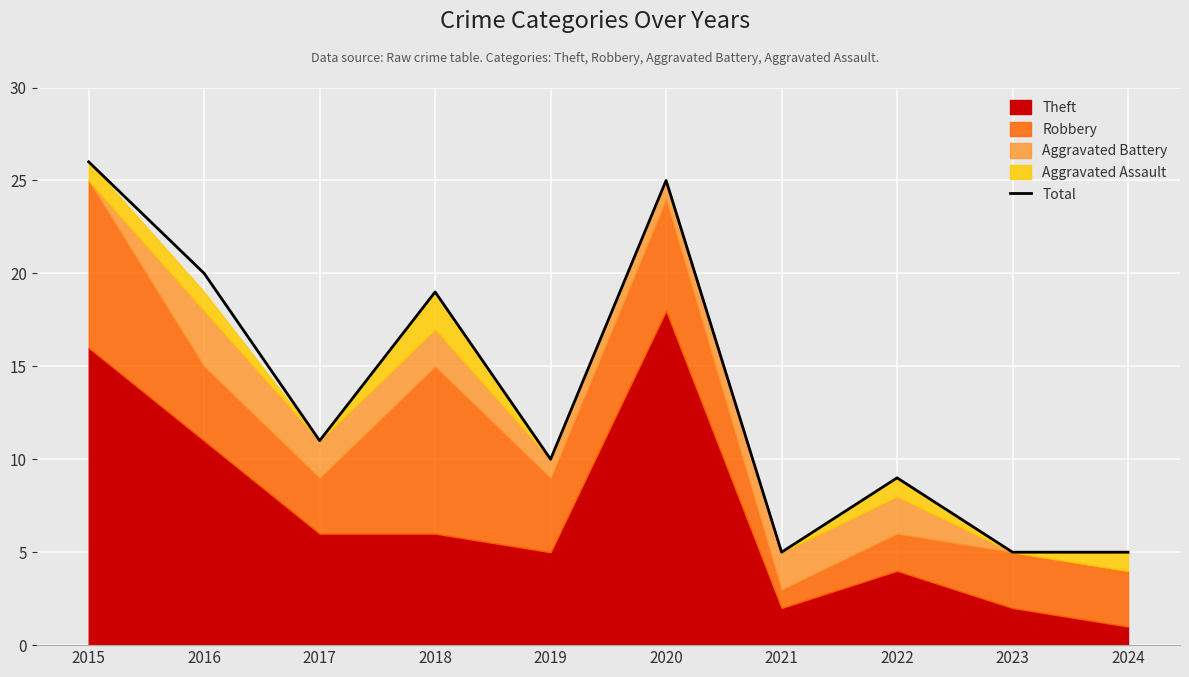

Reading right to left, what are all the values shown in this chart?

5	5	9	5	25	10	19	11	20	26